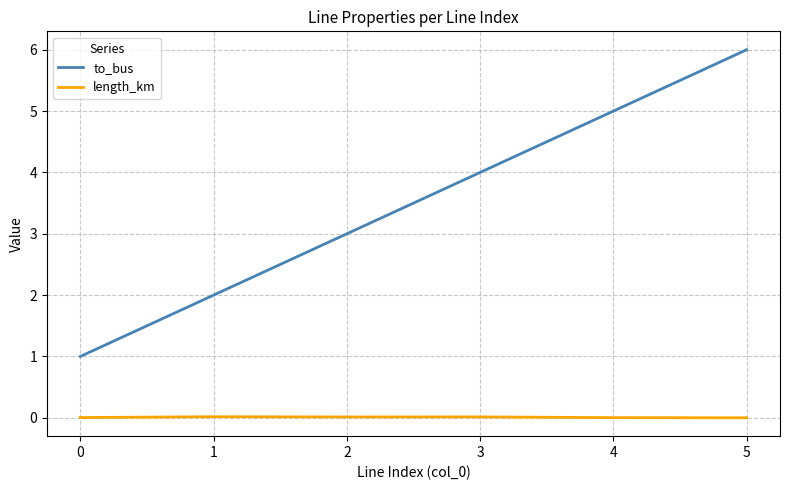

Is the value of to_bus at 0 greater than the value of length_km at 0?

Yes